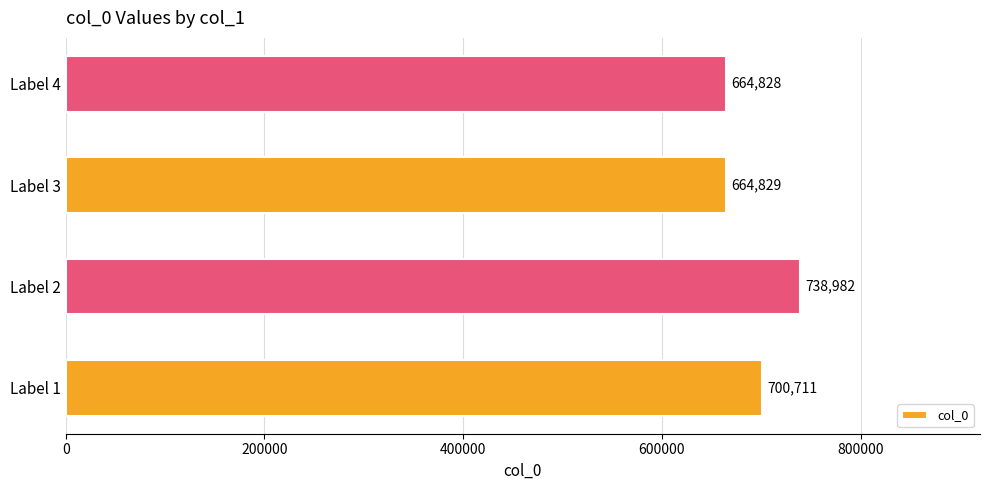

What is the average value?

692338